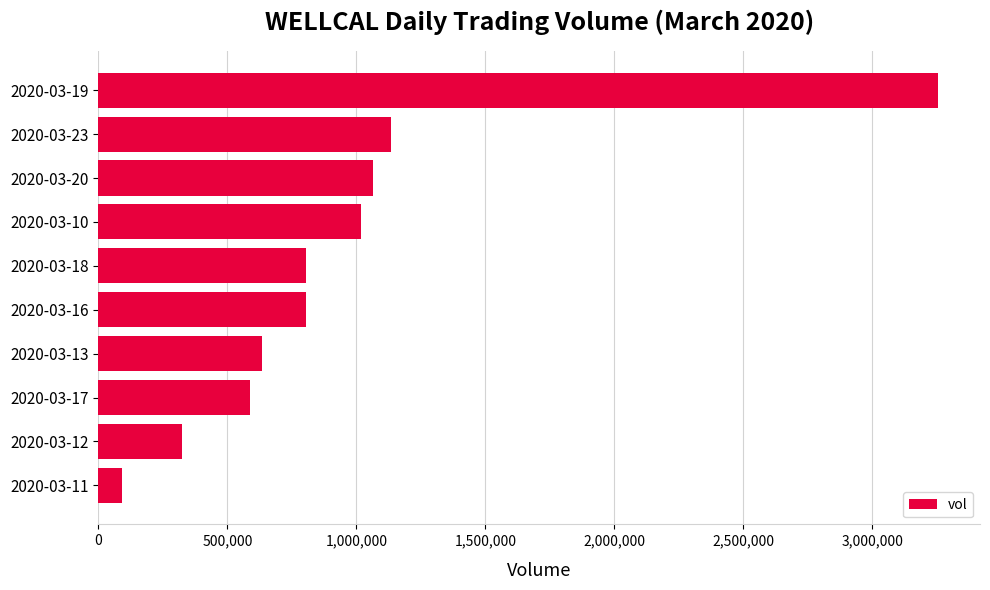

What is the change in value from 2020-03-13 to 2020-03-18?

+173200